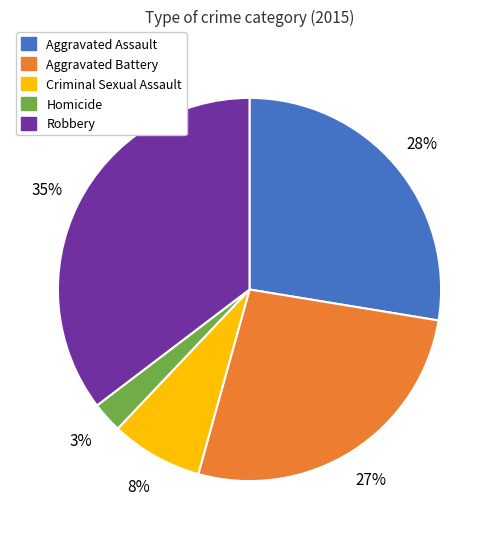

The Criminal Sexual Assault slice represents 8% of the pie. True or false?

True